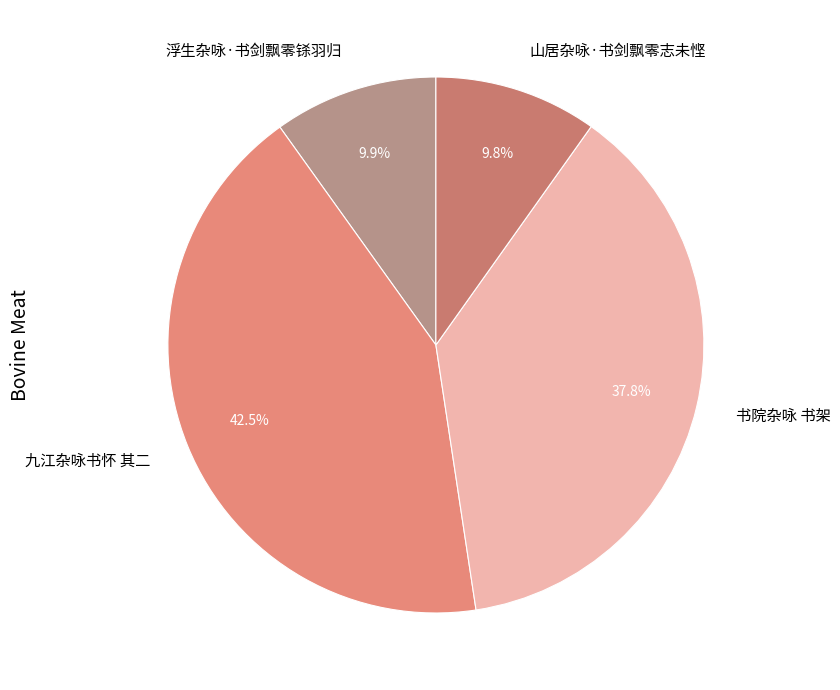

Is 浮生杂咏·书剑飘零铩羽归 the majority of the pie?

No